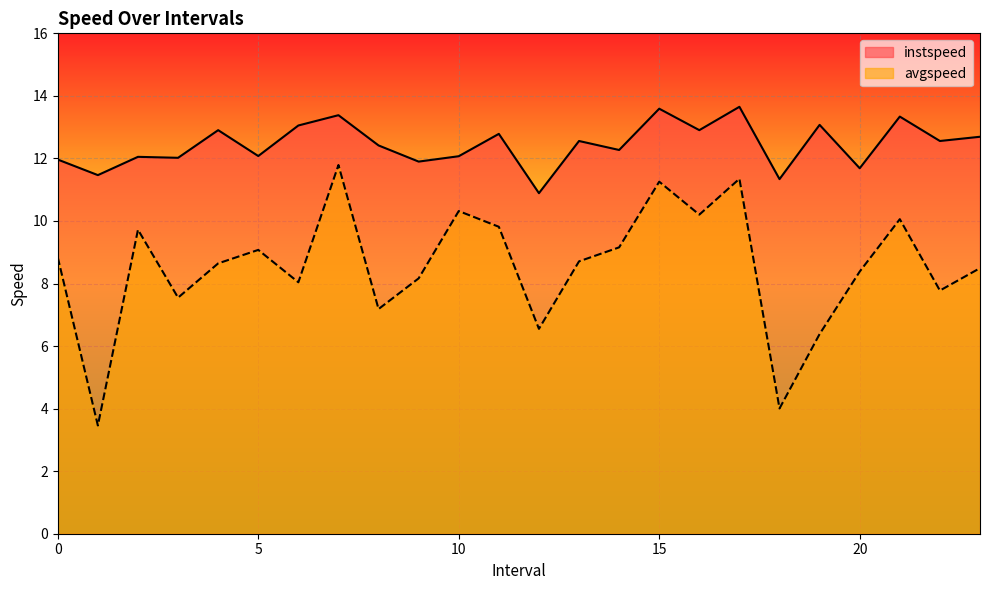

Is the value of avgspeed at 23.0 greater than the value of instspeed at 1.0?

No